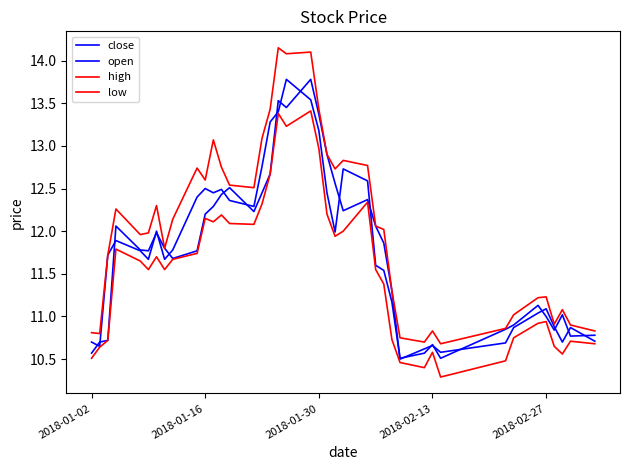

Is this an area chart (filled region under the line)?

No